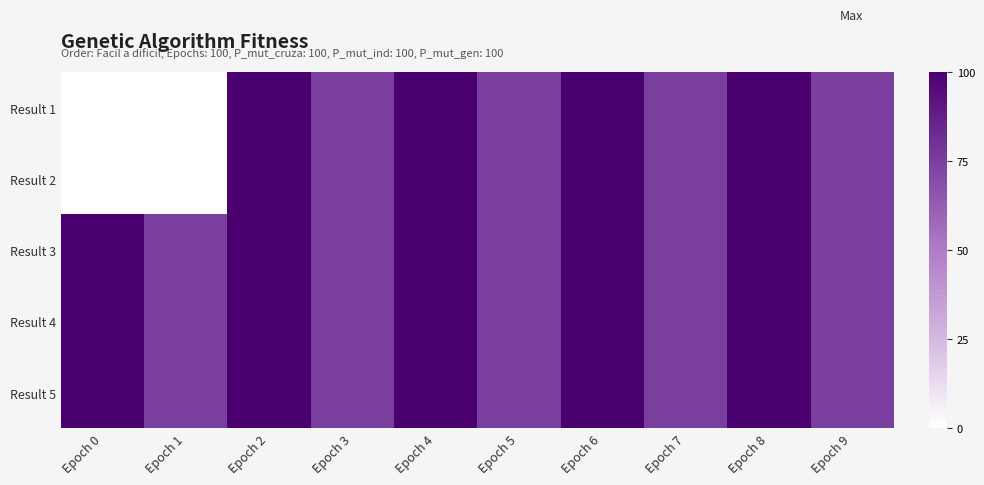

List the series in order of their peak value, lowest first.

Result 1, Result 2, Result 3, Result 4, Result 5